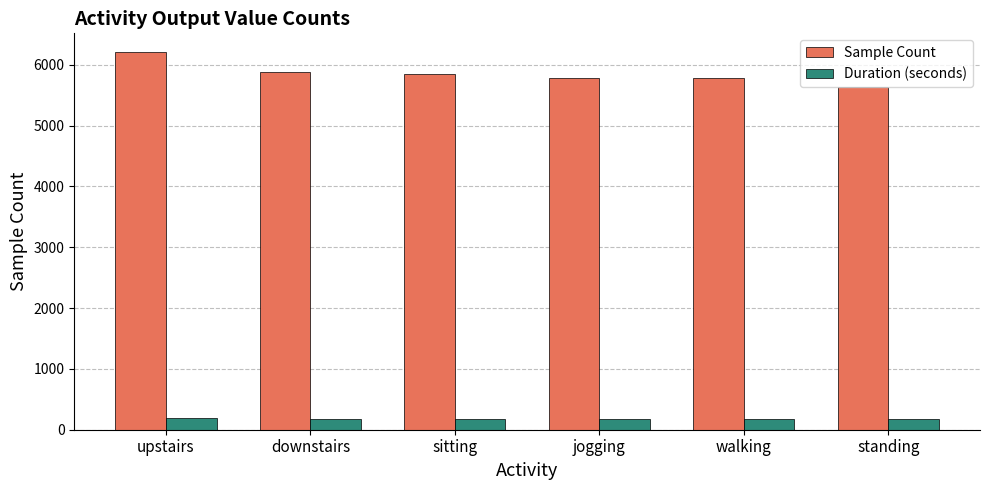

How many groups of bars are there?

6